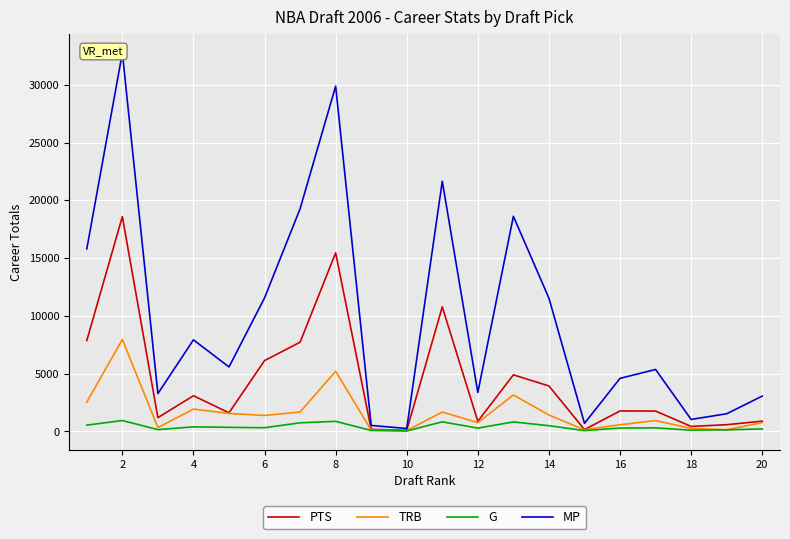

What are all the series names shown in the legend?

PTS, TRB, G, MP